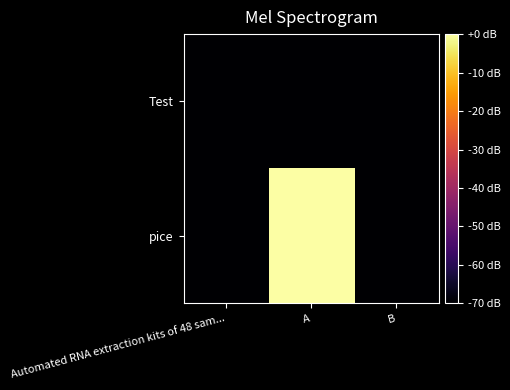

Which series has the widest spread of values?

pice